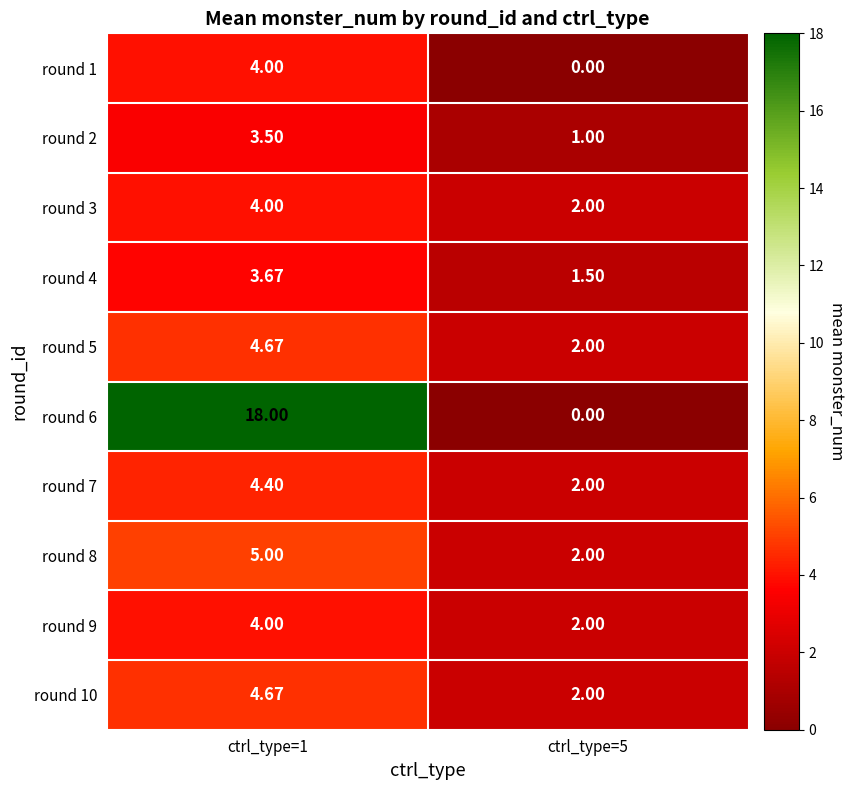

Is the value of round 7 at ctrl_type=5 greater than the value of round 6 at ctrl_type=5?

Yes